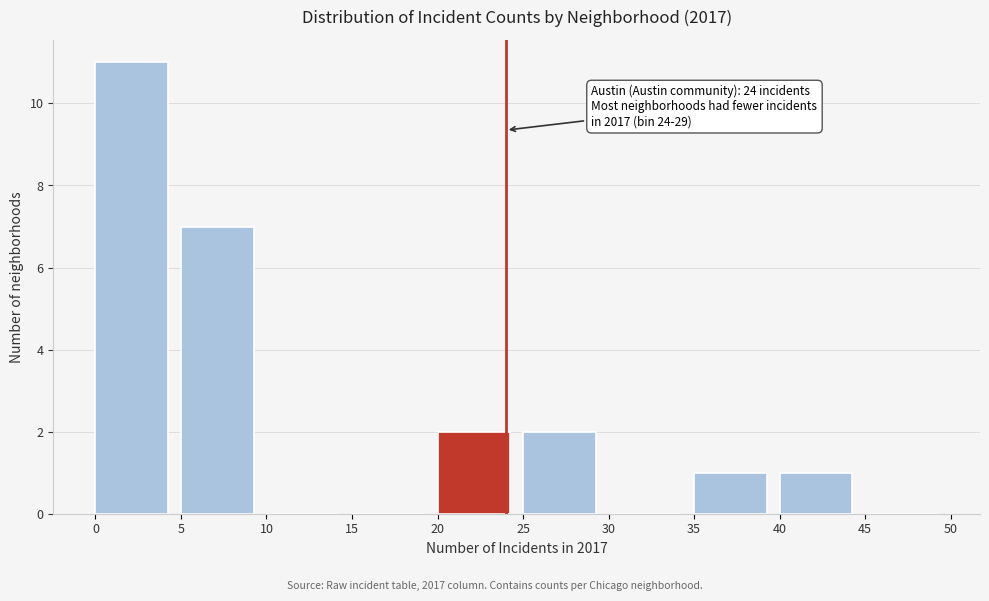

Which range on the x-axis has the tallest bar?

0 to 5